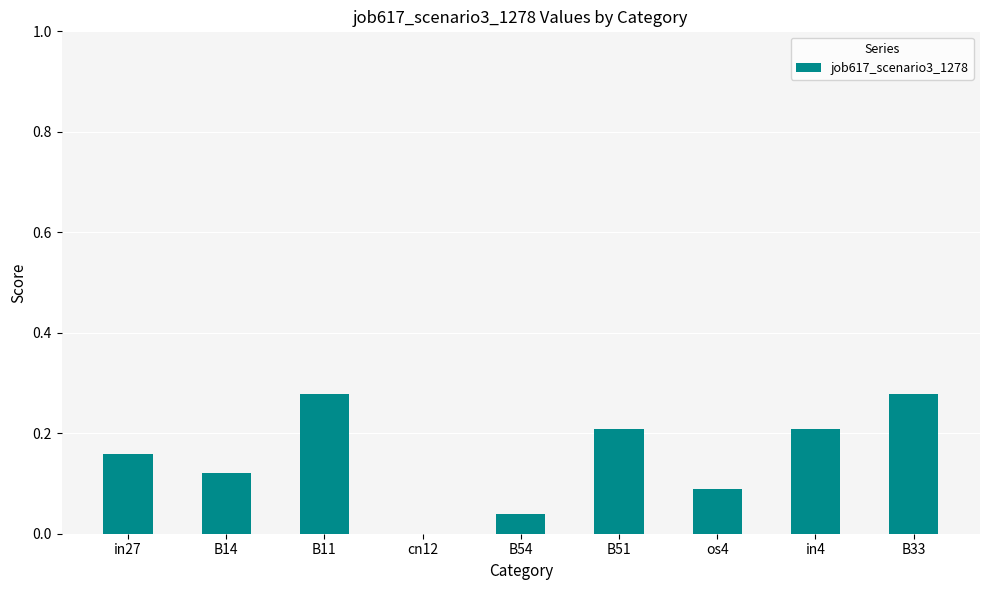

Are the bars horizontal?

No